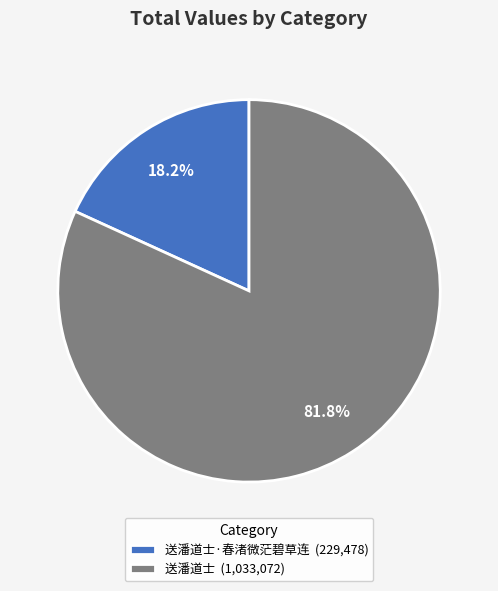

Is there any slice that represents more than half of the pie?

Yes